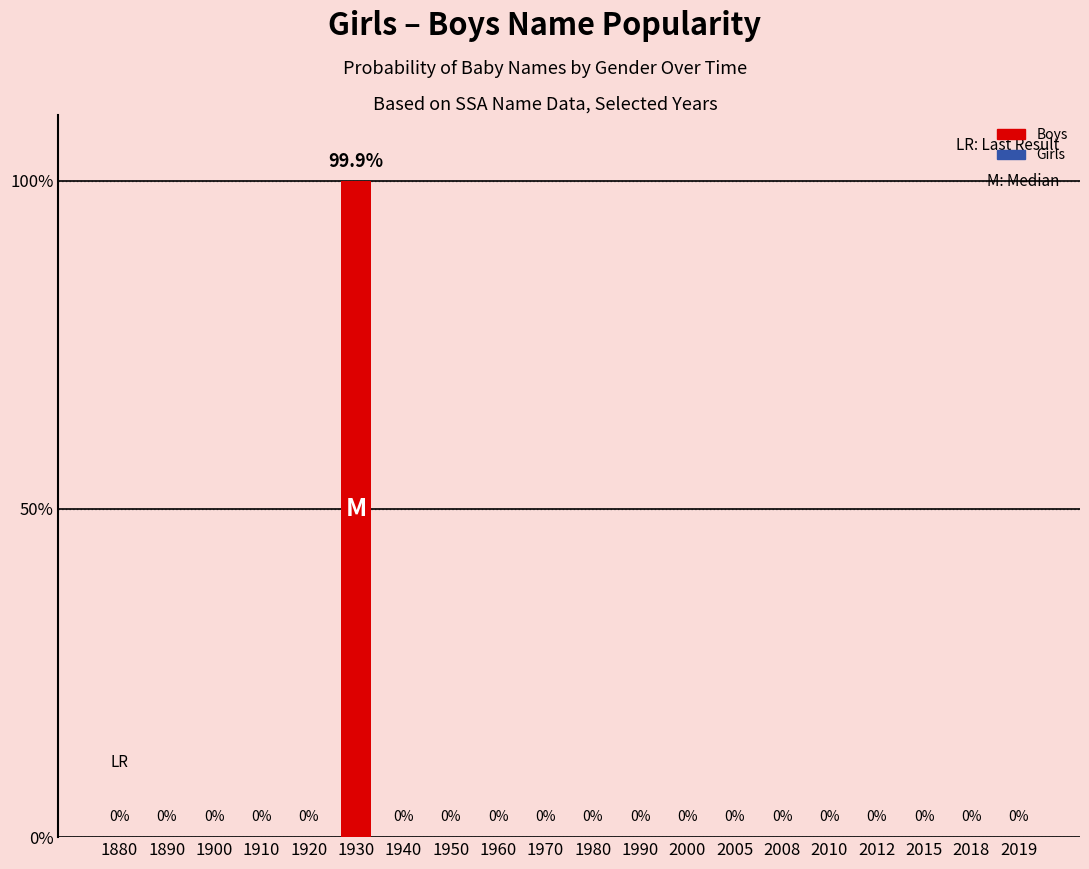

Are the bars grouped side by side (vs. stacked)?

No